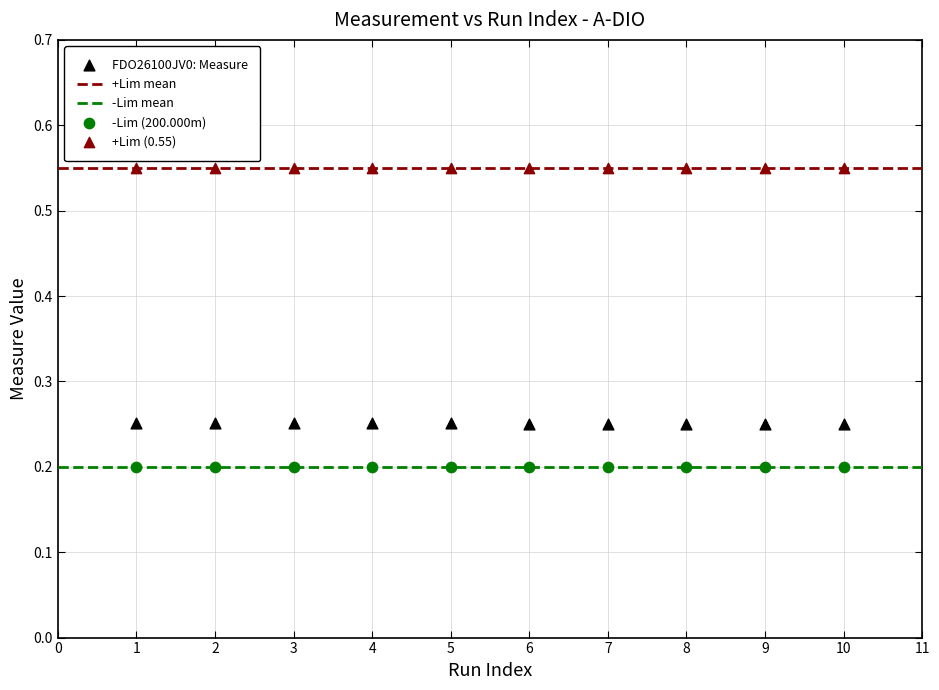

Which series contains the lowest Y value?

-Lim (200.000m)